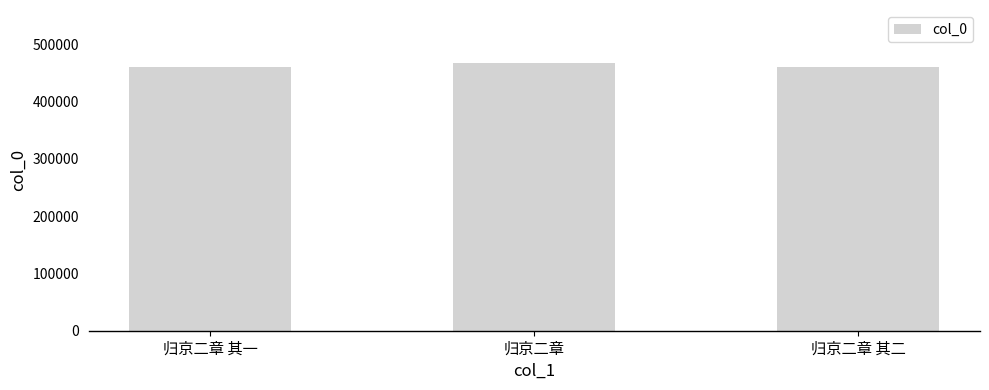

What is the greatest value displayed?

466557